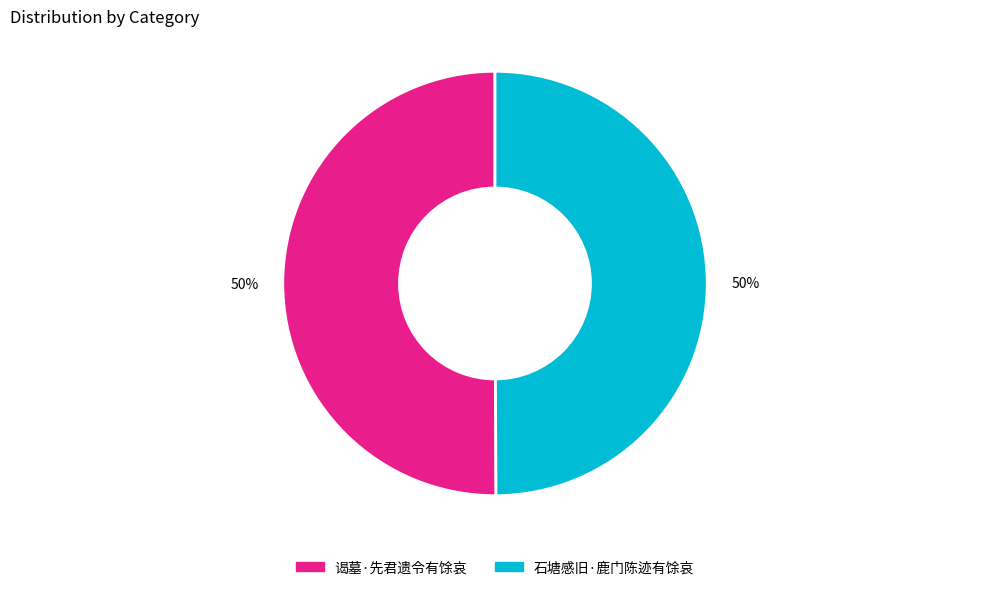

Is it true that 谒墓·先君遗令有馀哀 is 50% of the pie?

True